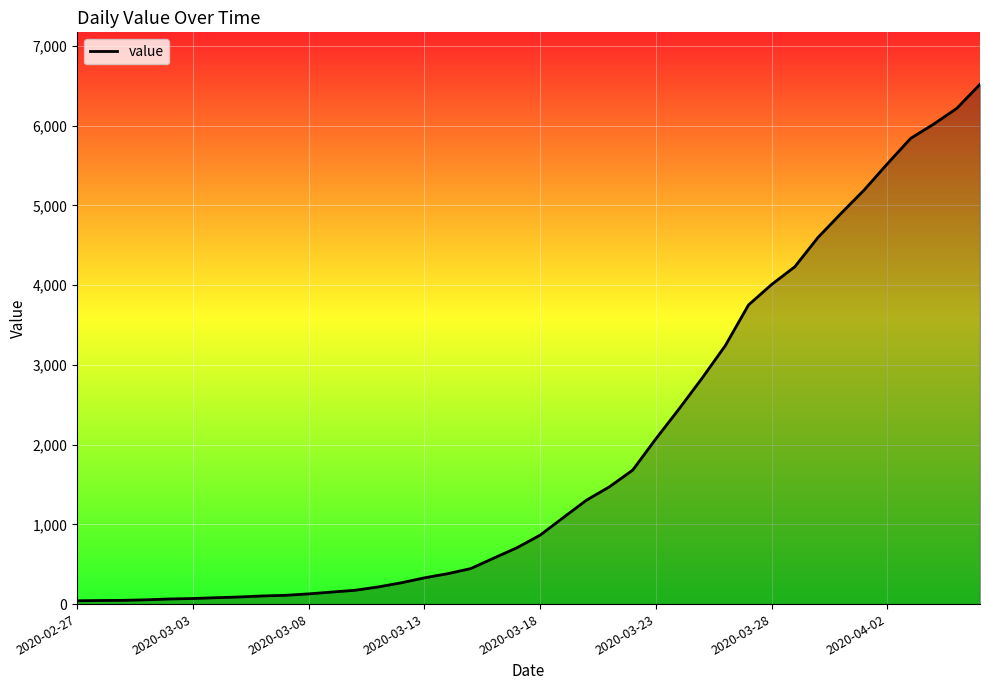

What is the sum of all values?

77874